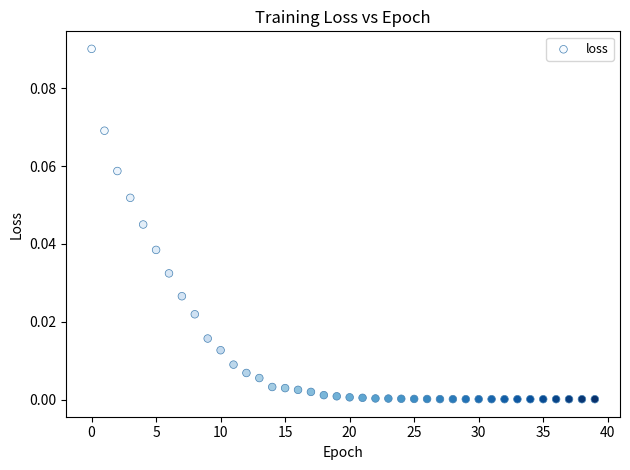

How many data points are displayed?

40